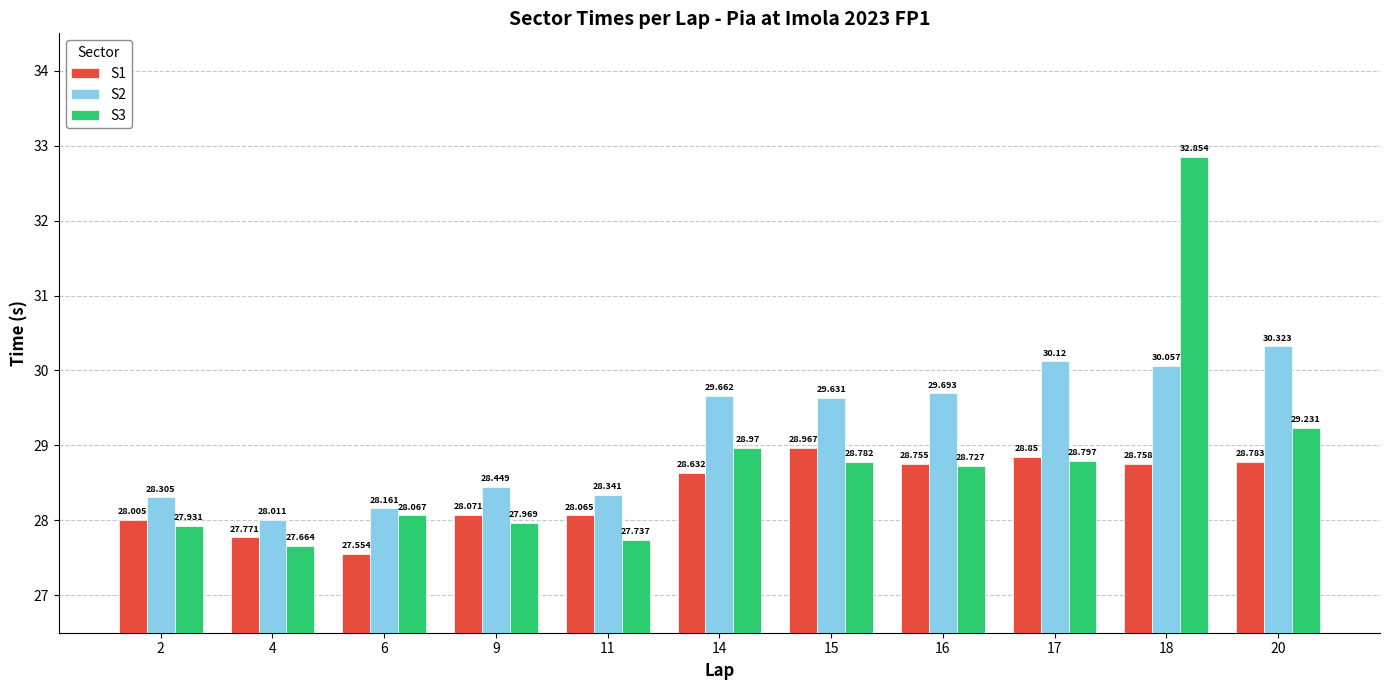

At which label is S3 closest to 30?

20